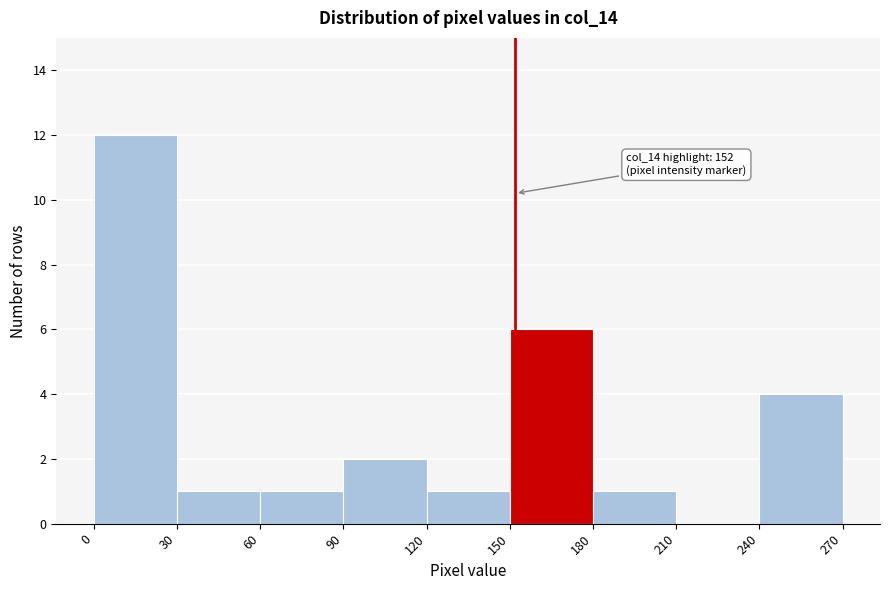

Over which range of the x-axis is the bar tallest?

0 to 30